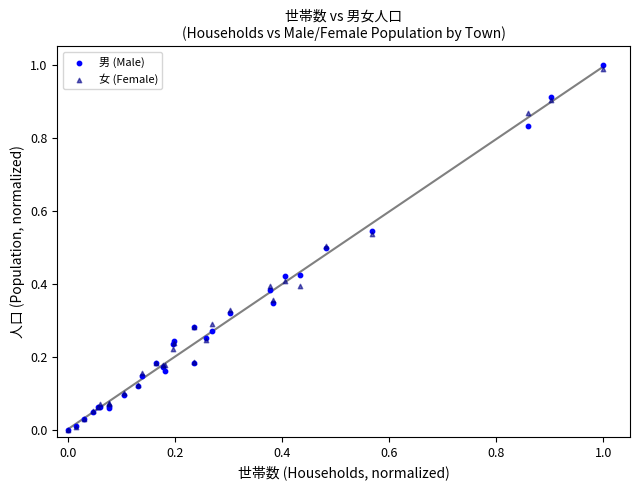

Which series contains the highest Y value?

男 (Male)